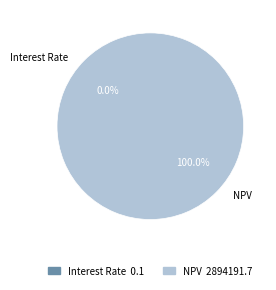

How many slices are in this pie chart?

2